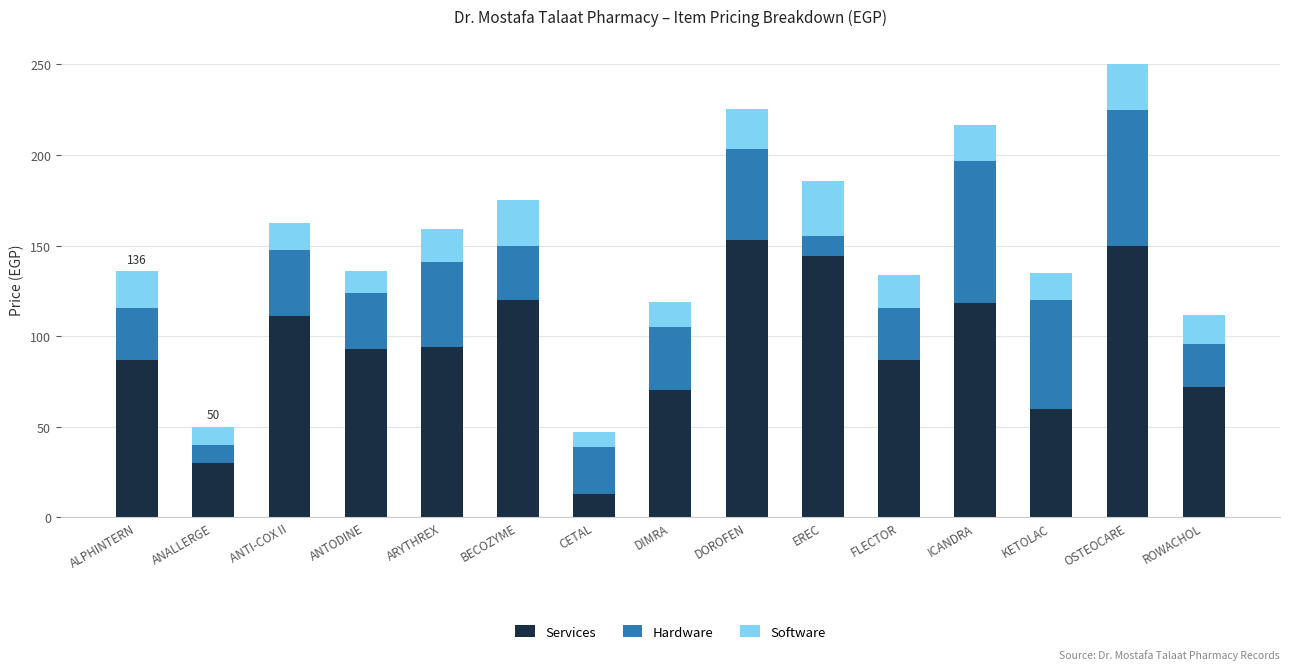

The Services series shows 72.0 at ROWACHOL. True or false?

True